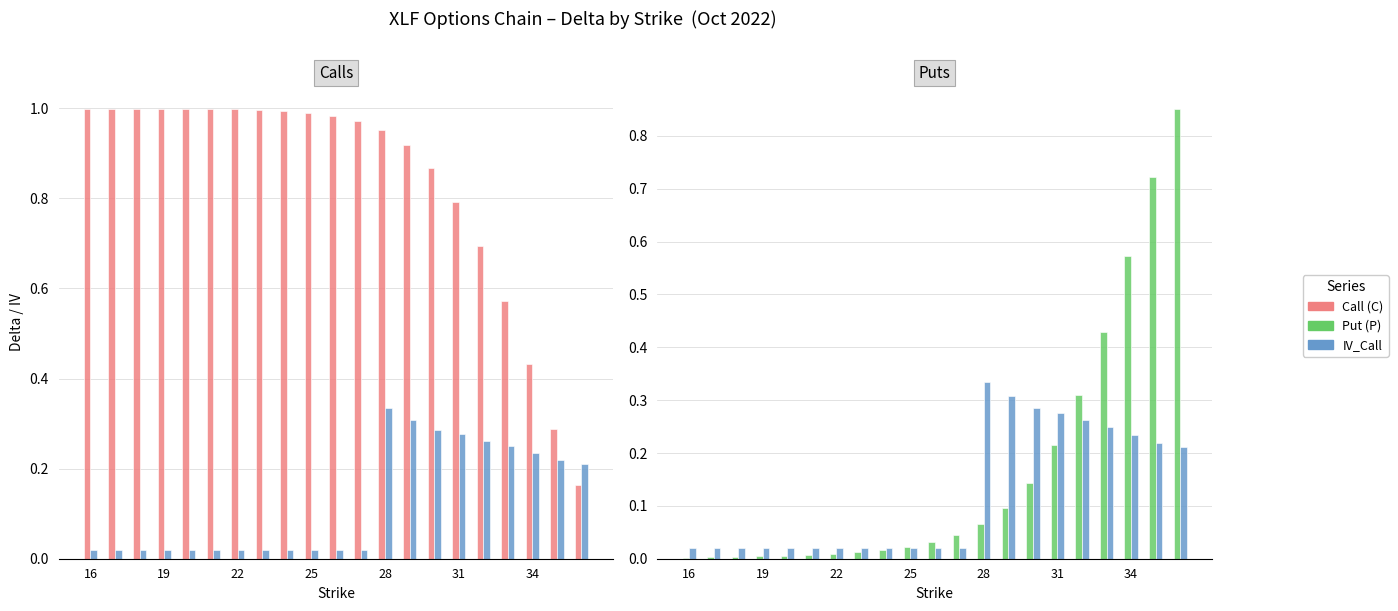

The Put (P) series shows 0.0 at 31. True or false?

False